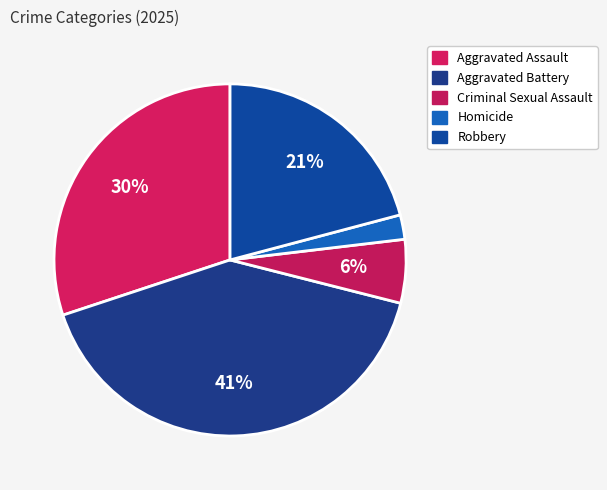

Count the number of slices in the pie.

5